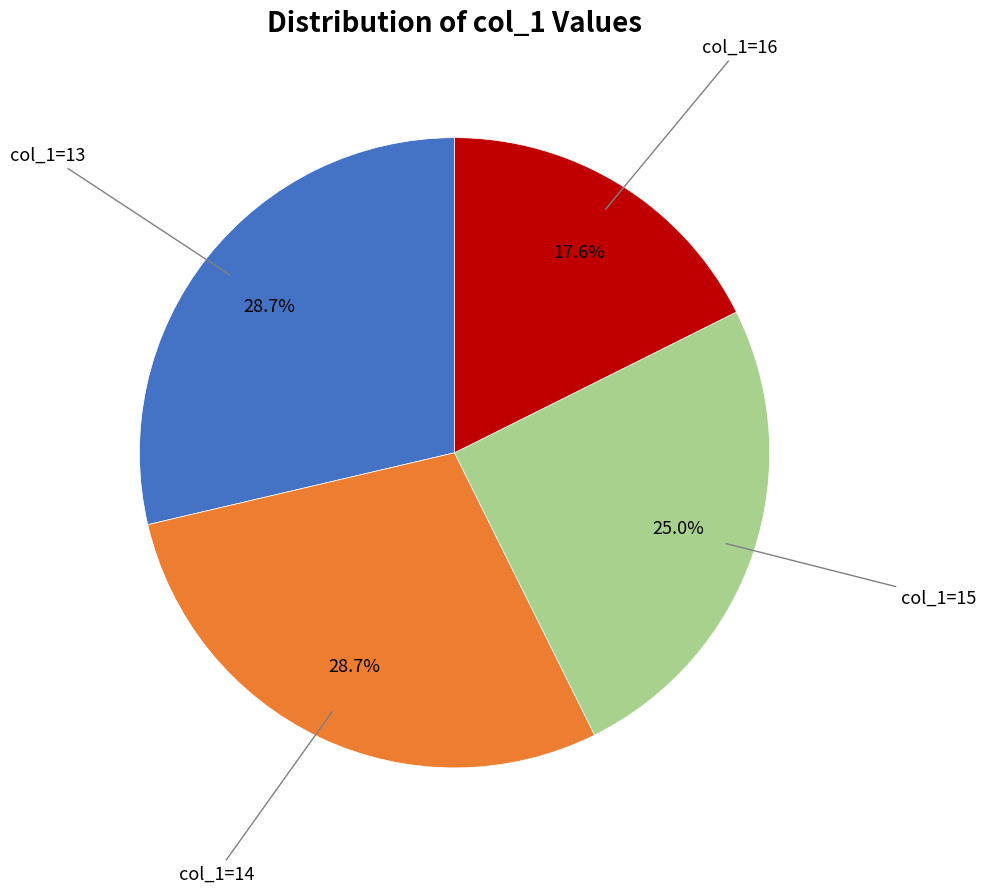

Is there a majority slice in this chart?

No